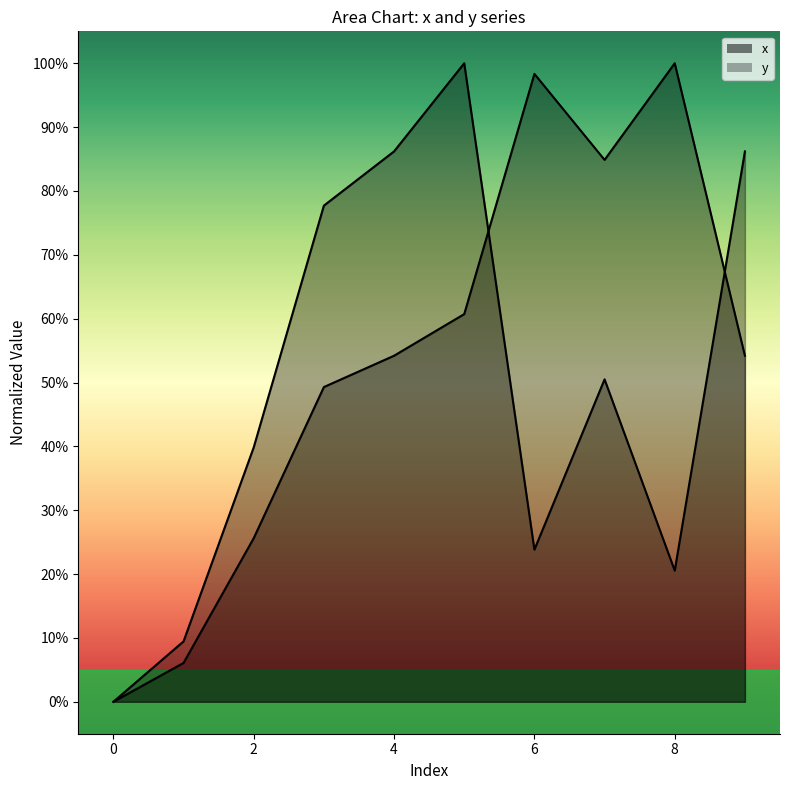

What is the value of the y point at the 10th from the left?

54.2